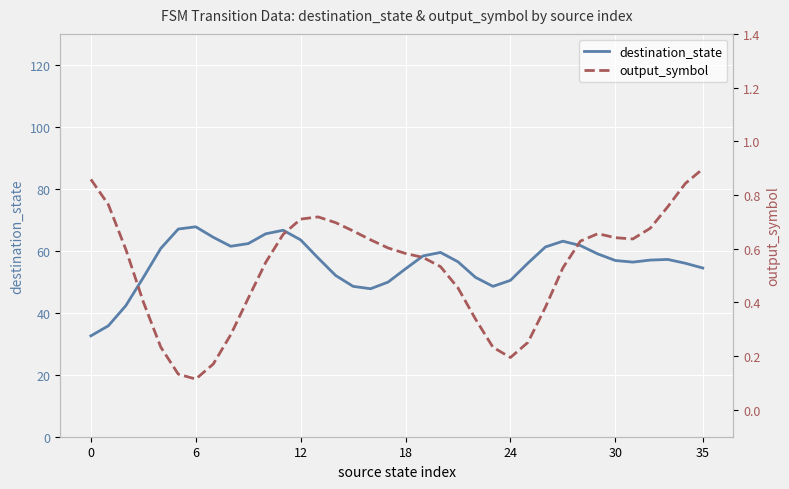

How many lines are shown in the chart?

2